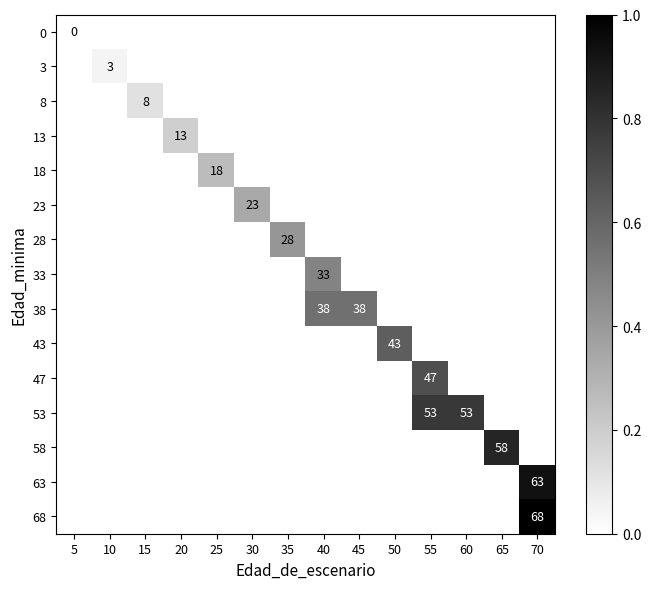

At which category does the chart reach its minimum across all series?

5